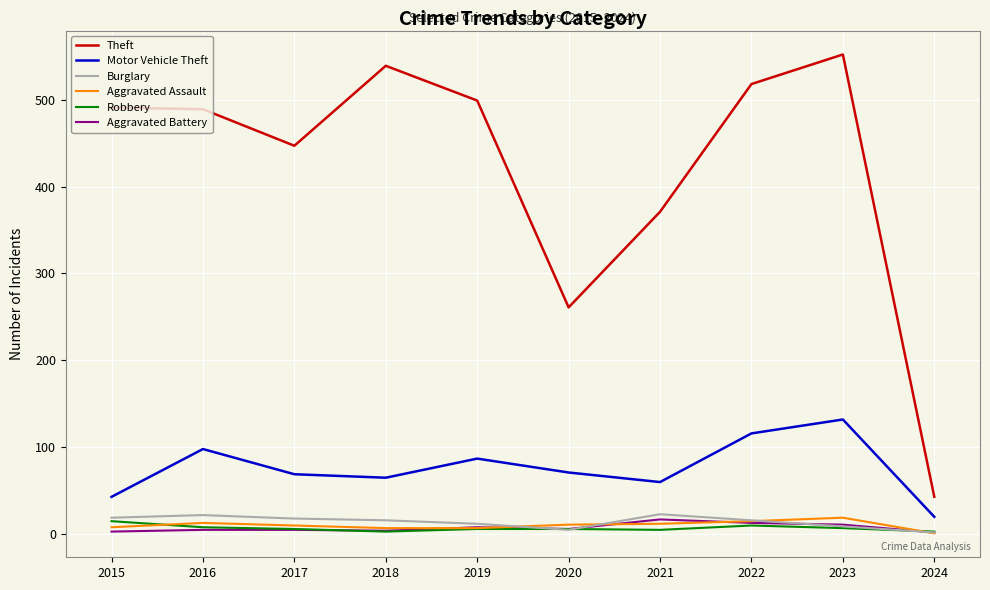

What is the maximum value shown in the chart?

552